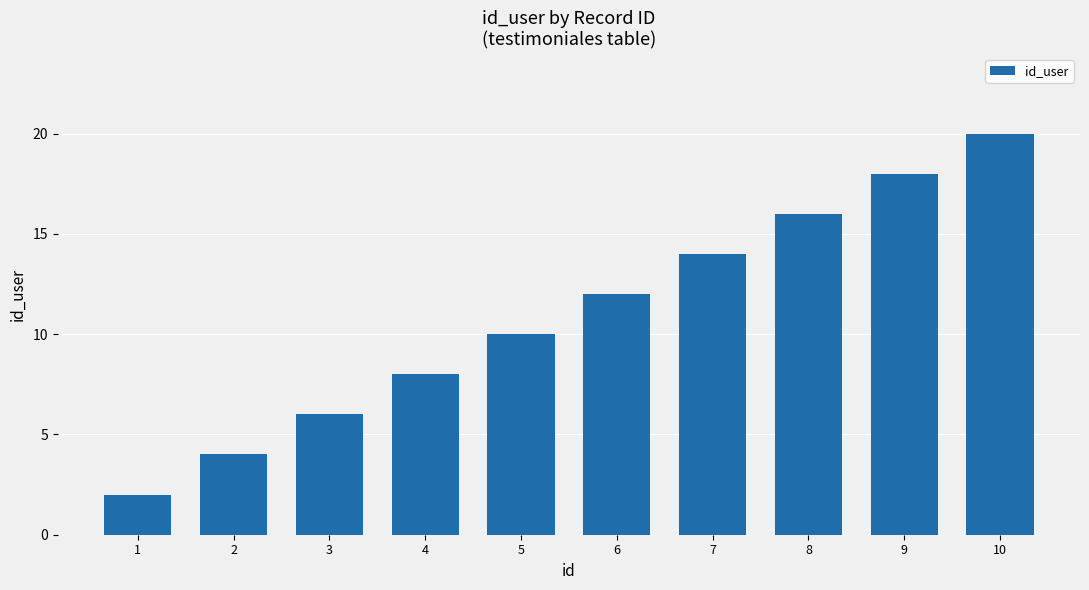

The chart shows a value of 16 at 8. True or false?

True